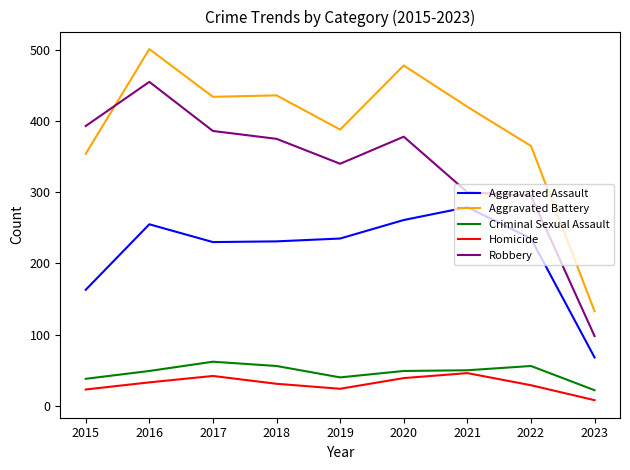

List the series in order of their peak value, highest first.

Aggravated Battery, Robbery, Aggravated Assault, Criminal Sexual Assault, Homicide